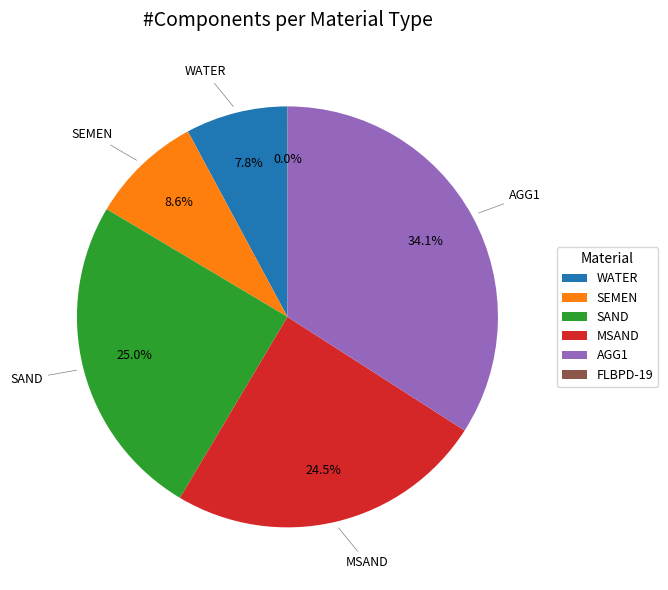

Is there a majority slice in this chart?

No